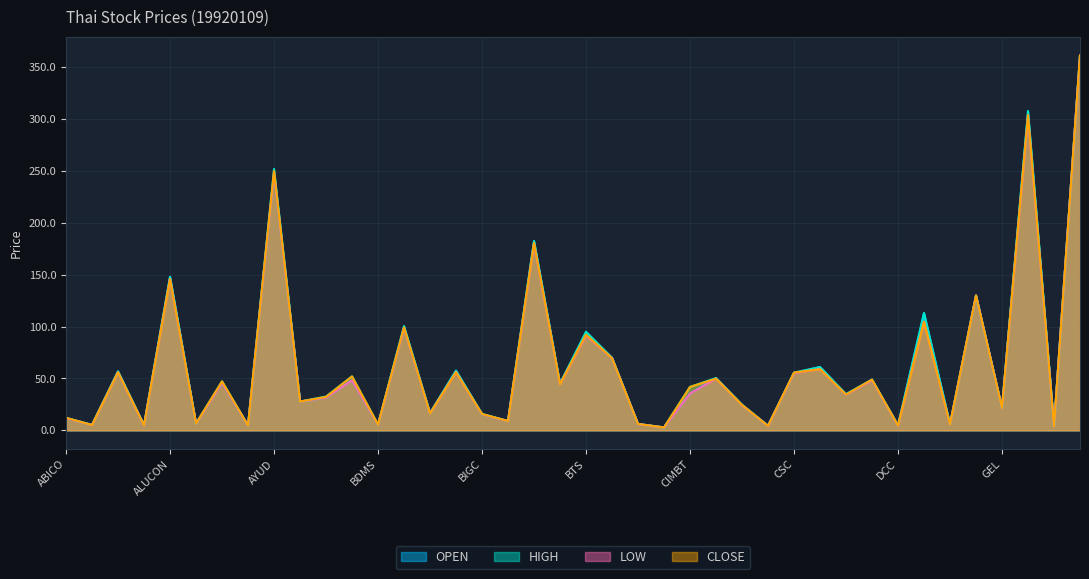

What is the label of the 23rd point from the right?

BJC